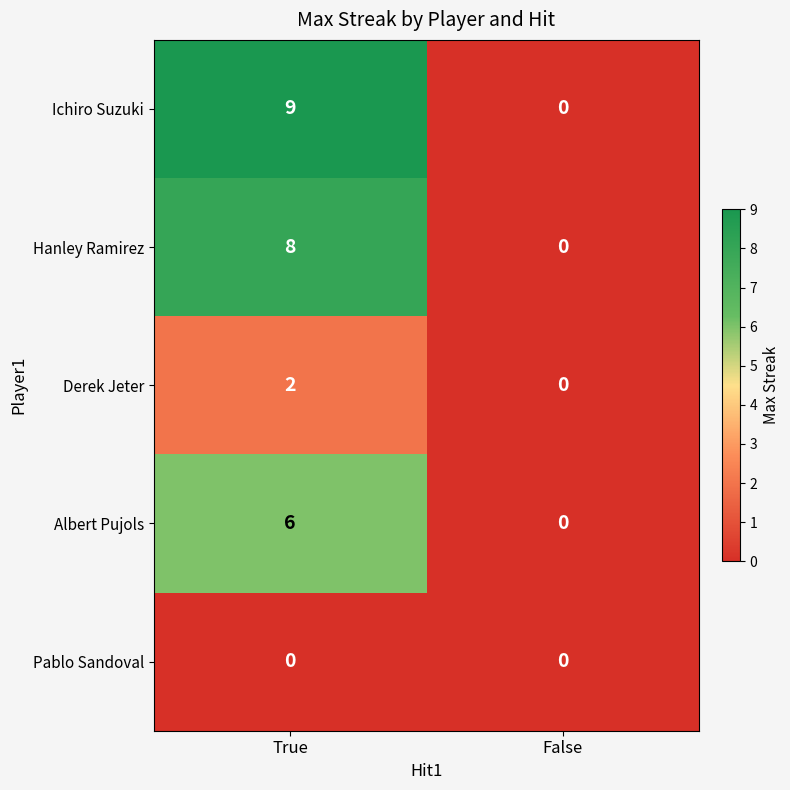

Which series has the widest spread of values?

Ichiro Suzuki